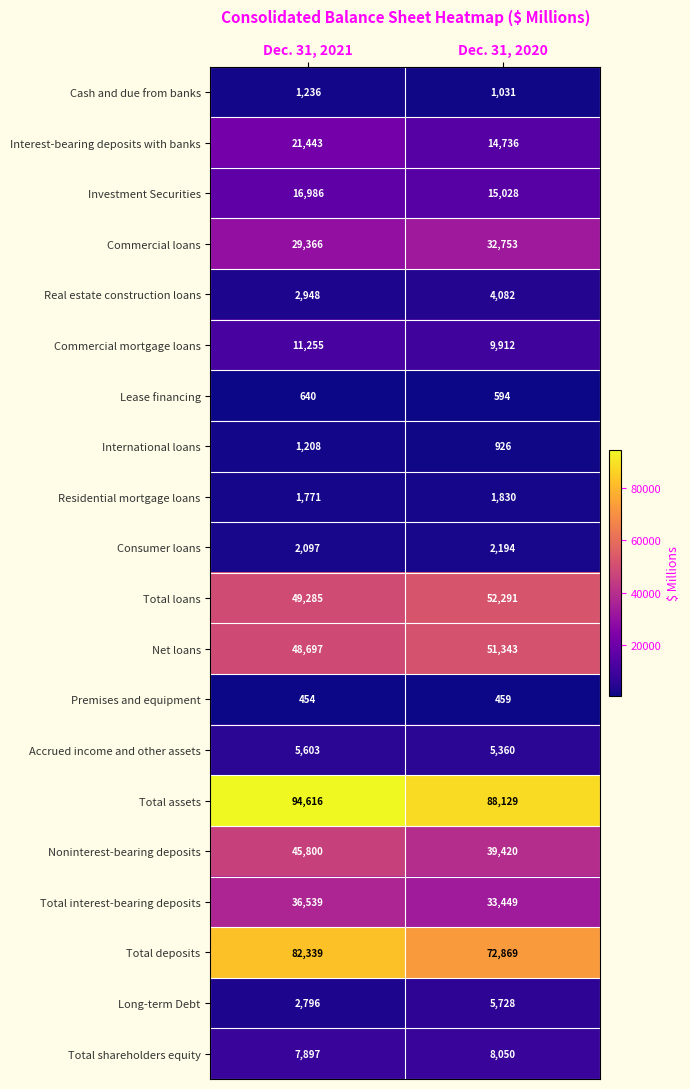

What is the difference between the maximum and minimum values in the Premises and equipment series?

5